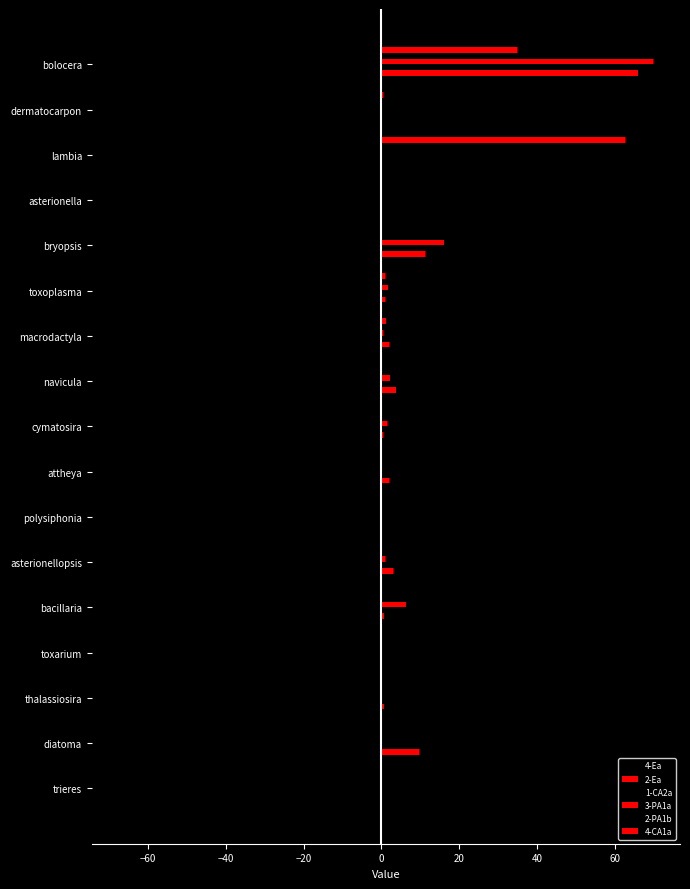

Reading right to left, what are all the values shown in this chart?

4-Ea: -37.2	0.0	0.0	0.0	-39.9	0.0	-1.0	-1.4	0.0	0.0	0.0	0.0	-4.7	0.0	0.0	0.0	0.0
2-Ea: 65.8	0.0	0.0	0.0	11.2	0.9	2.1	3.9	0.4	1.9	0.0	2.9	0.7	0.0	0.6	9.7	0.0
1-CA2a: -67.5	0.0	-12.4	0.0	0.0	-1.7	-1.4	-3.7	0.0	-1.1	0.0	-0.6	-3.7	-7.1	0.0	-0.3	-0.6
3-PA1a: 69.8	0.0	0.0	0.0	16.1	1.6	0.5	2.3	1.4	0.0	0.0	1.0	6.3	0.0	0.0	0.0	0.0
2-PA1b: -53.4	0.0	0.0	-2.1	-31.9	-9.5	-1.7	0.0	-0.4	0.0	0.0	-0.9	0.0	0.0	0.0	0.0	0.0
4-CA1a: 34.9	0.4	62.5	0.0	0.0	0.8	1.2	0.0	0.0	0.0	0.0	0.0	0.2	0.0	0.0	0.0	0.0